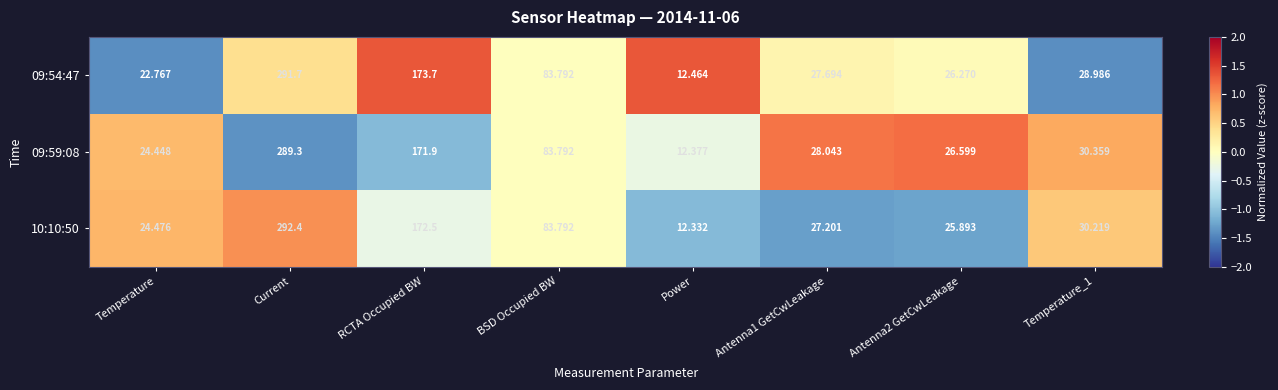

Which label corresponds to the largest value in the chart?

Current